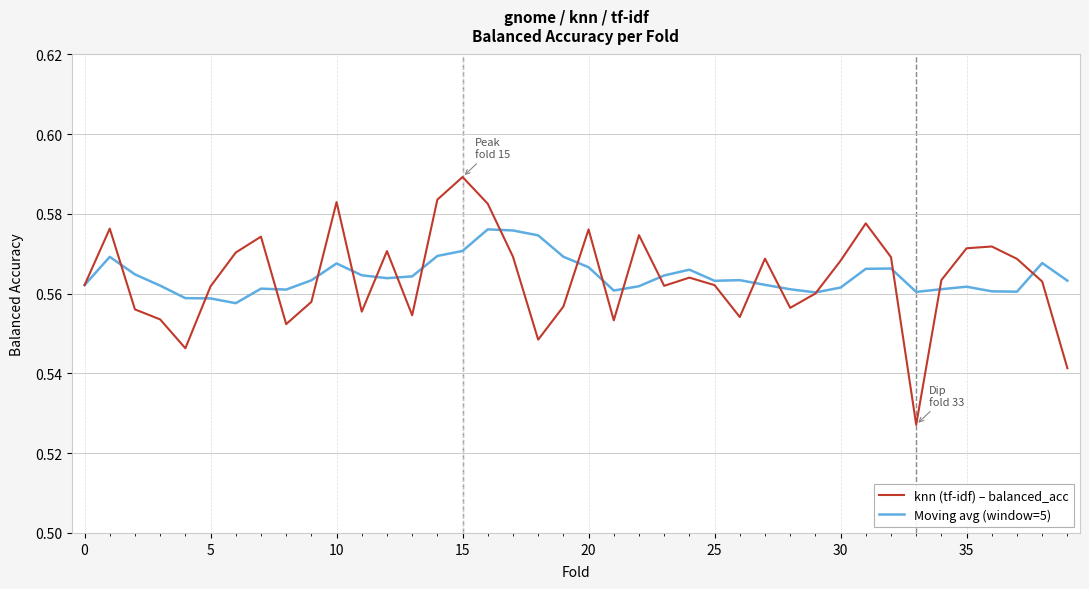

After their last crossing, which series has the higher values: Moving avg (window=5) or knn (tf-idf) – balanced_acc?

Moving avg (window=5)